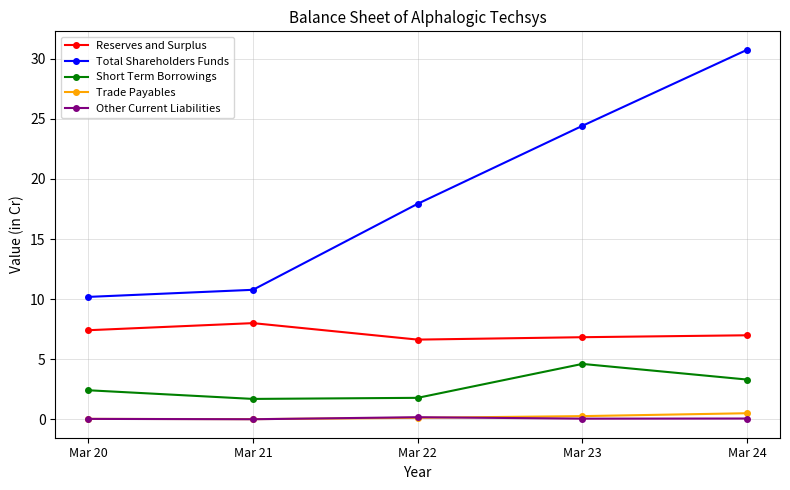

What is the lowest value of the Total Shareholders Funds series?

10.2